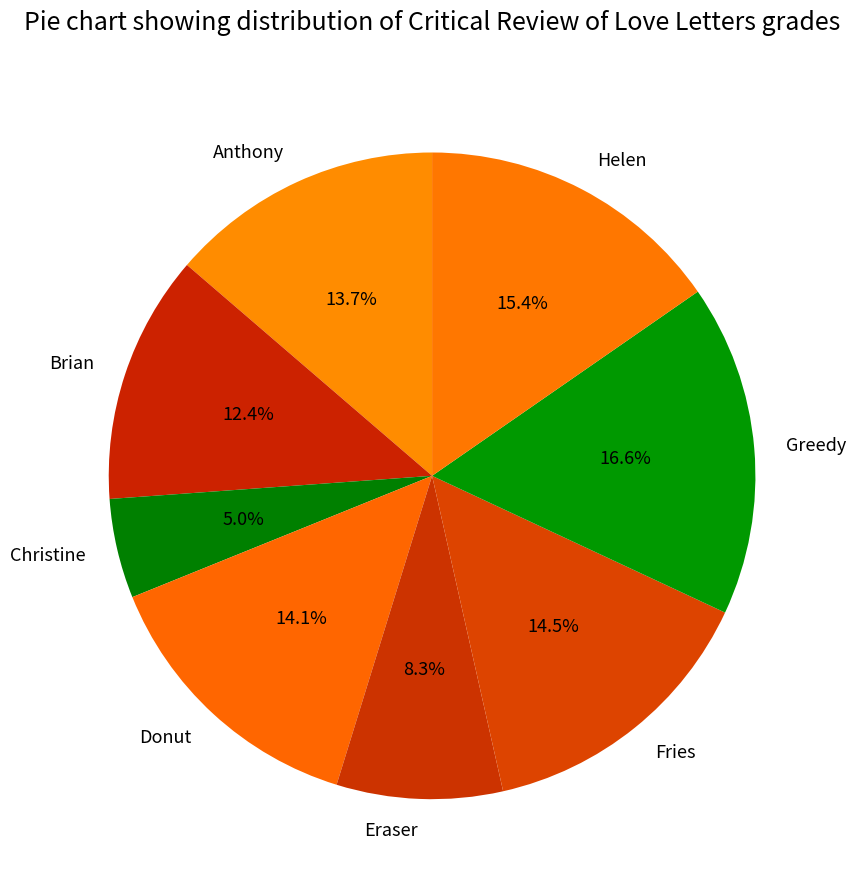

To the nearest percent, what percentage of the pie is Christine?

5%